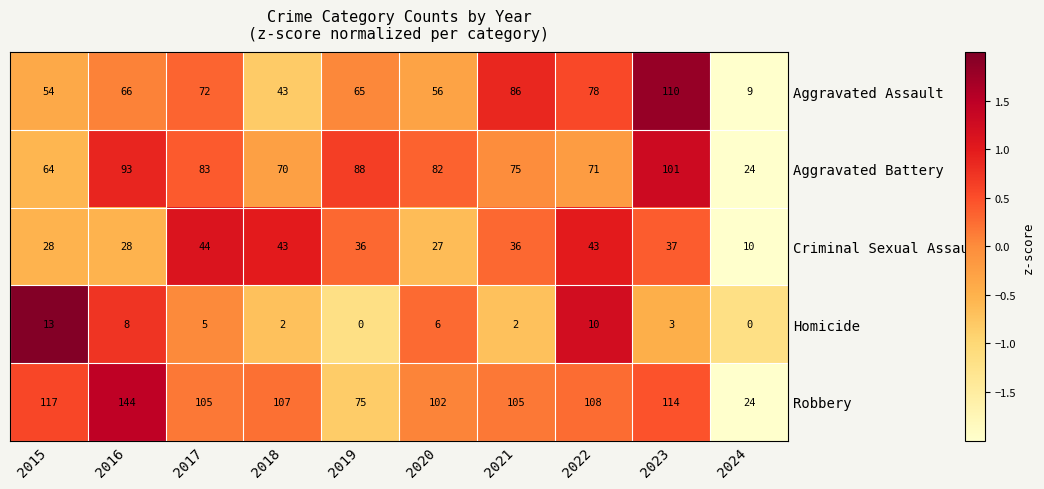

Is it true that Aggravated Assault equals 96 at 2017?

False